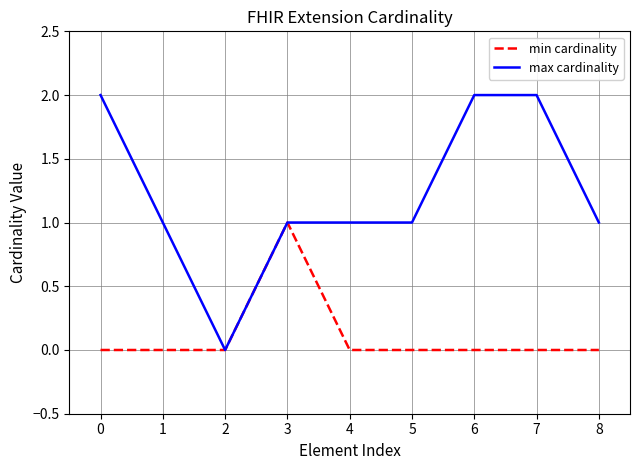

List the series in order of their overall mean, lowest first.

min cardinality, max cardinality